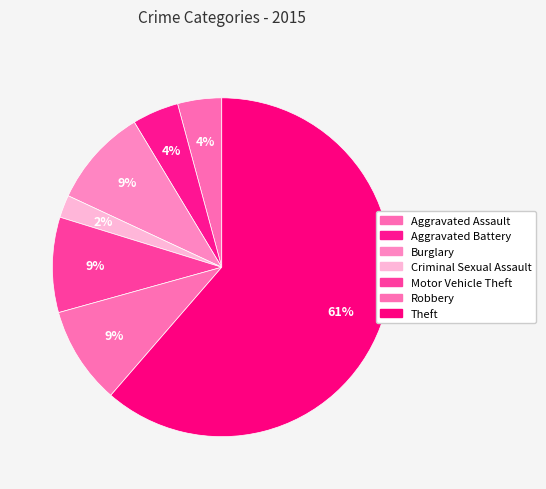

To the nearest percent, what is the average slice percentage?

14%